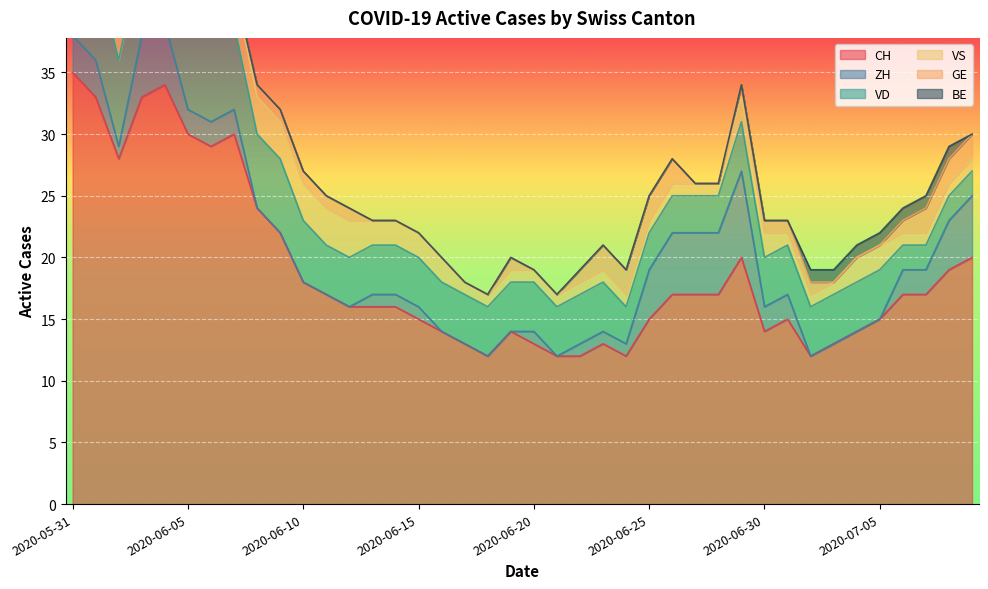

What is the highest value of the VS series?

5